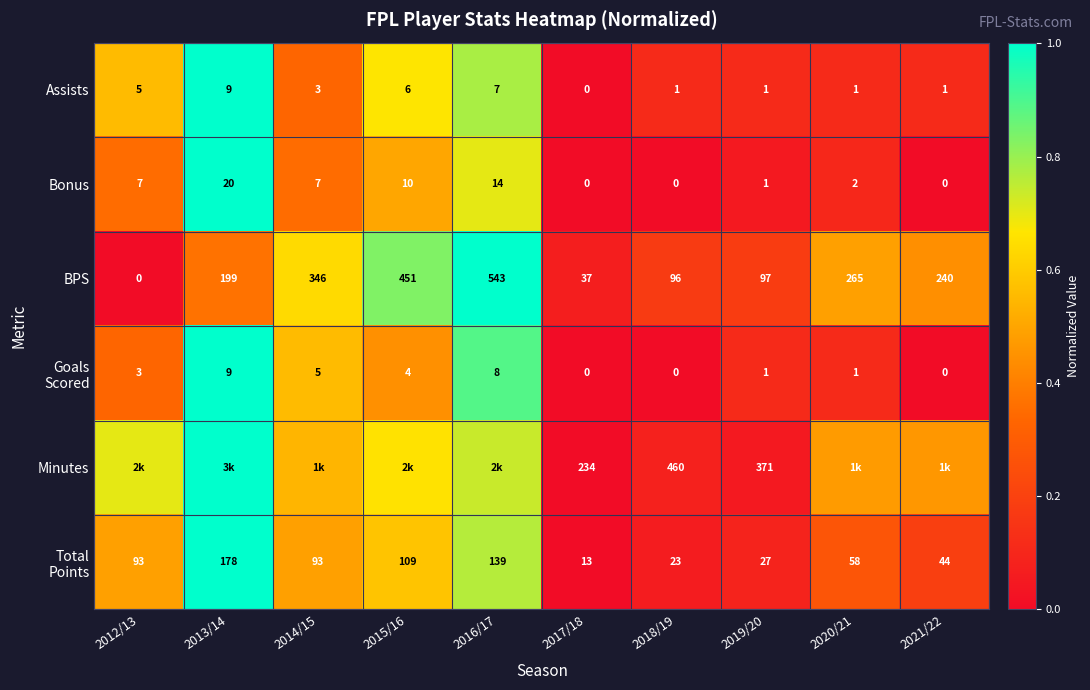

What is the spread (max minus min) of values at 2015/16?

0.4